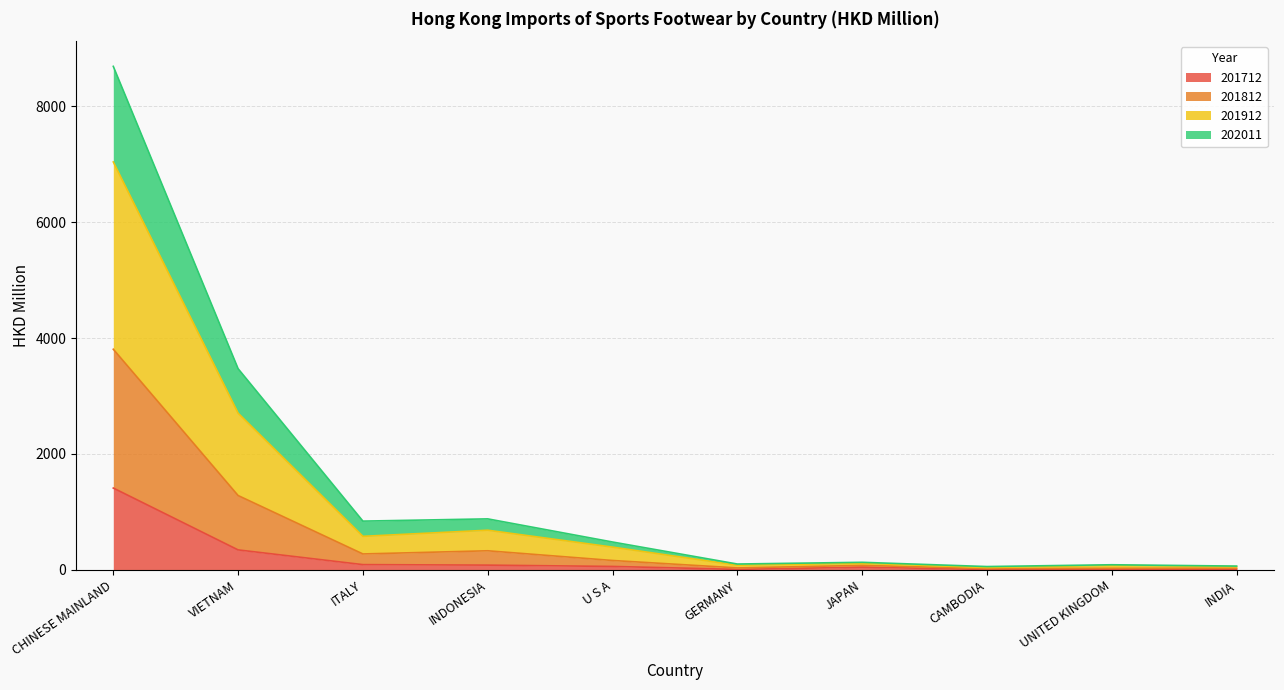

True or false: 202011 and 201912 cross at least once.

False